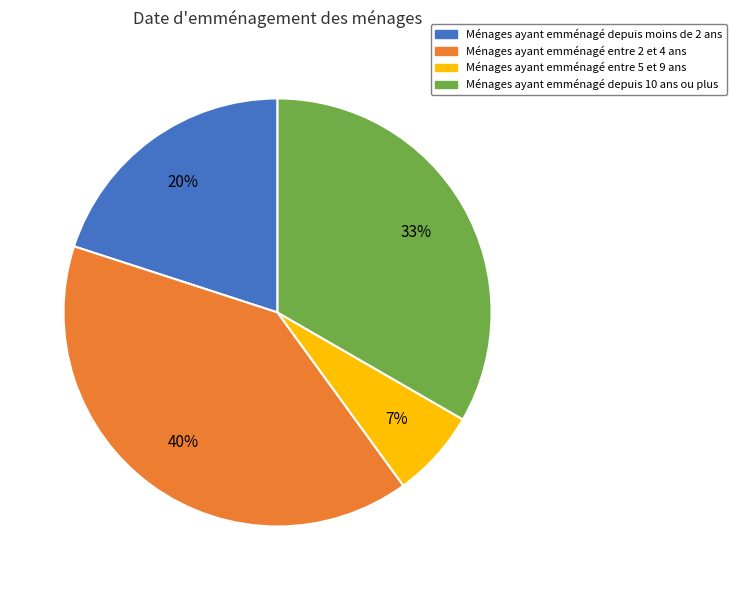

Does any single category account for the majority?

No